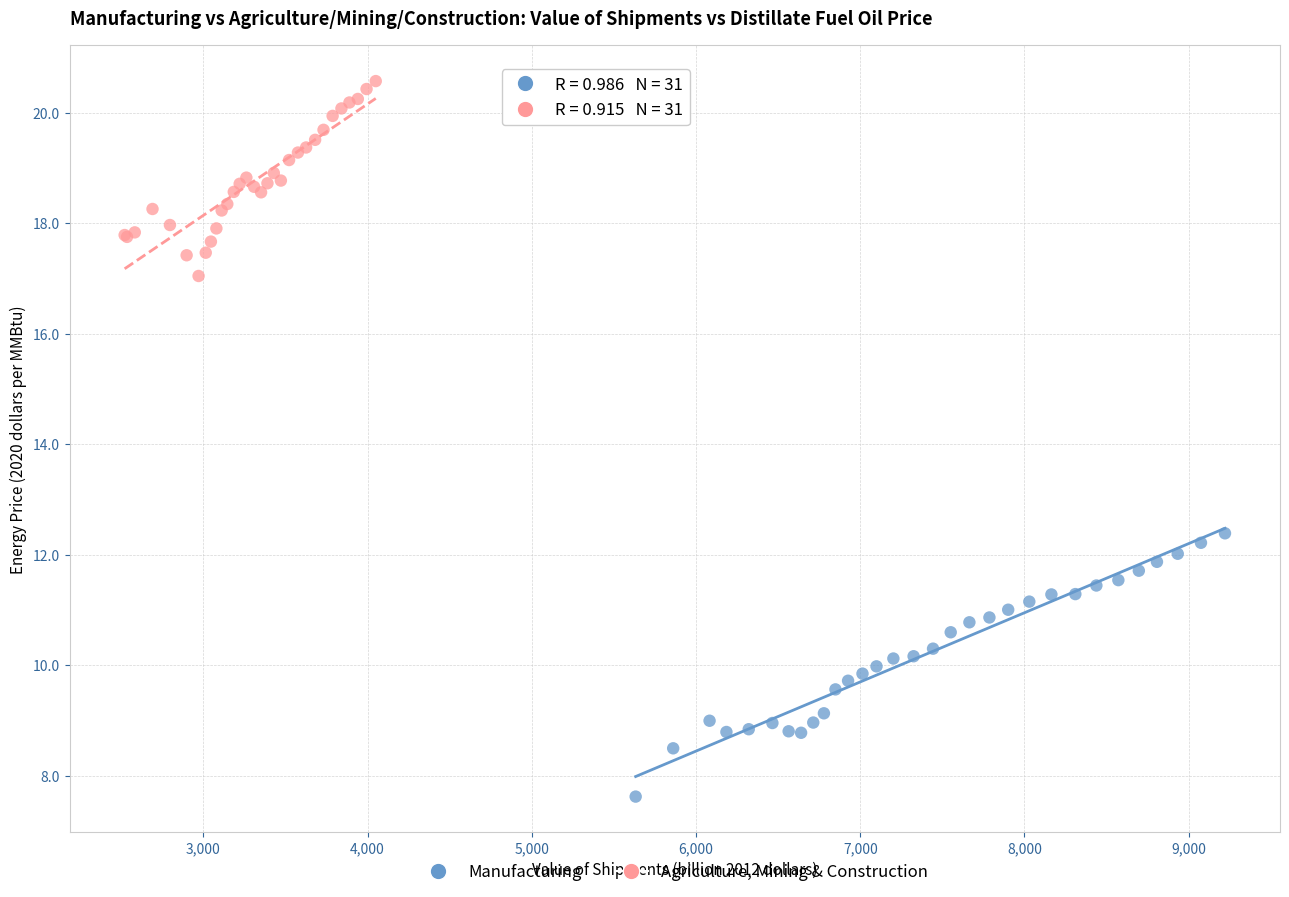

Which series has the largest Y range (max minus min)?

Manufacturing